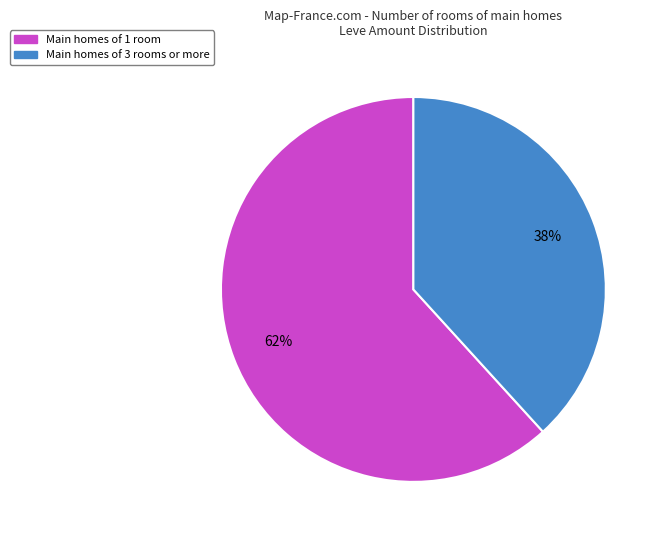

To the nearest percent, what is the difference between the largest and smallest slice percentages?

24%